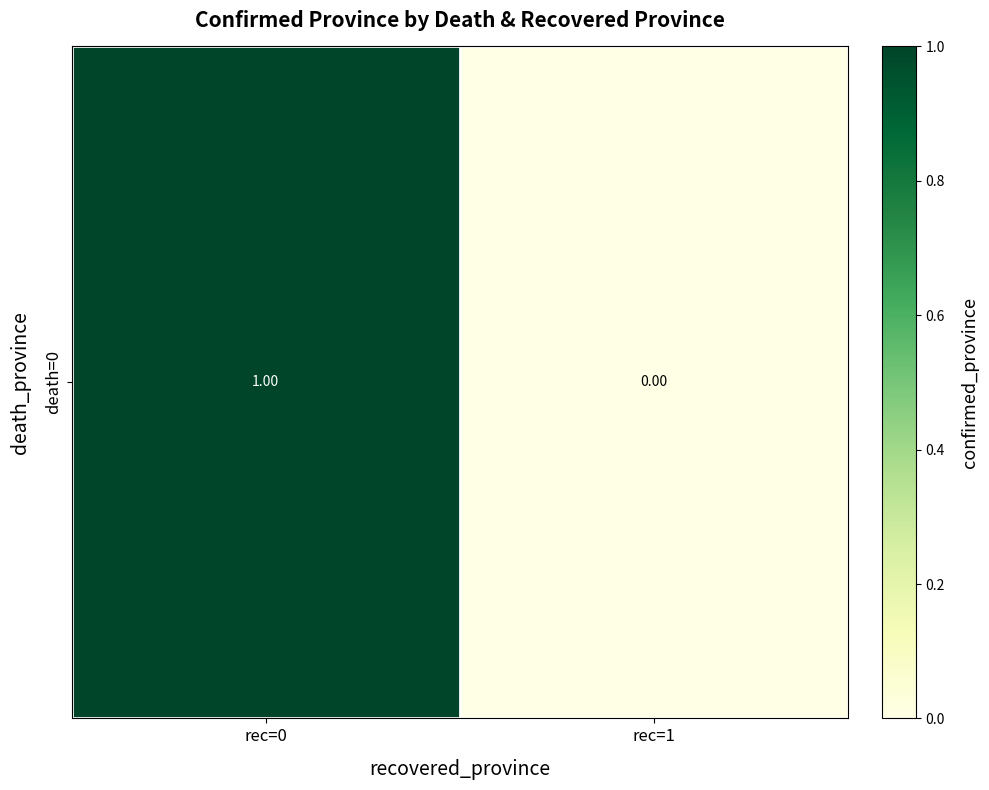

The chart shows a value of -1 at rec=1. True or false?

False